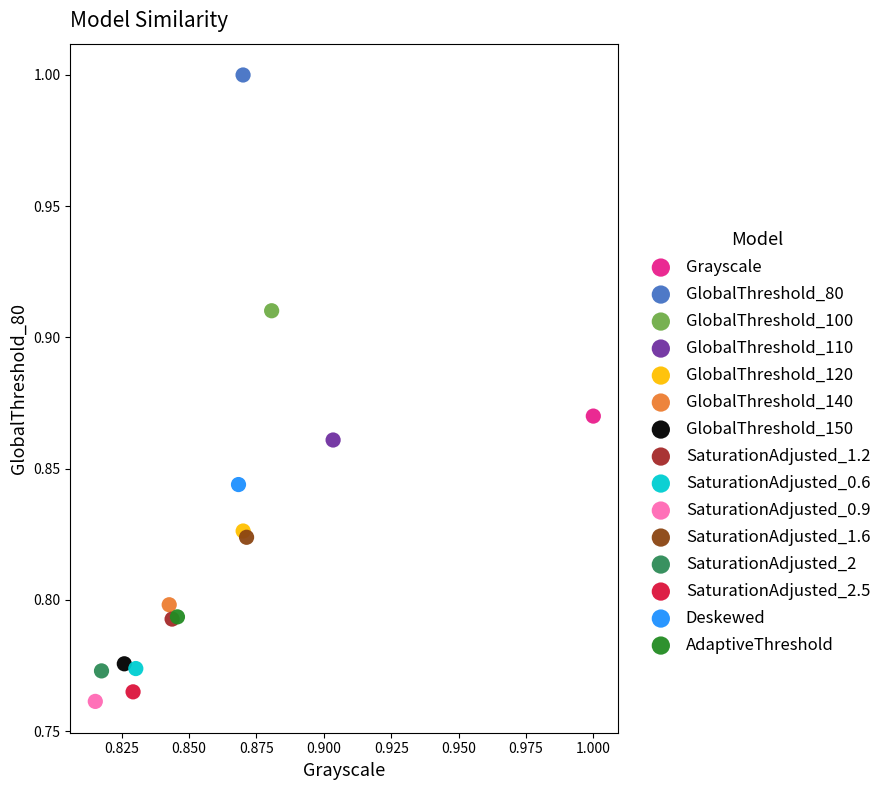

What are all the series names shown in the legend?

Grayscale, GlobalThreshold_80, GlobalThreshold_100, GlobalThreshold_110, GlobalThreshold_120, GlobalThreshold_140, GlobalThreshold_150, SaturationAdjusted_1.2, SaturationAdjusted_0.6, SaturationAdjusted_0.9, SaturationAdjusted_1.6, SaturationAdjusted_2, SaturationAdjusted_2.5, Deskewed, AdaptiveThreshold